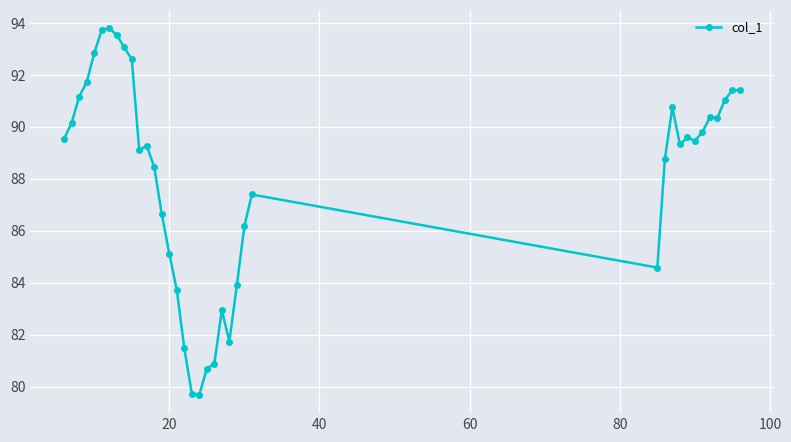

True or false: there are more than 2 points higher than both neighbors.

True